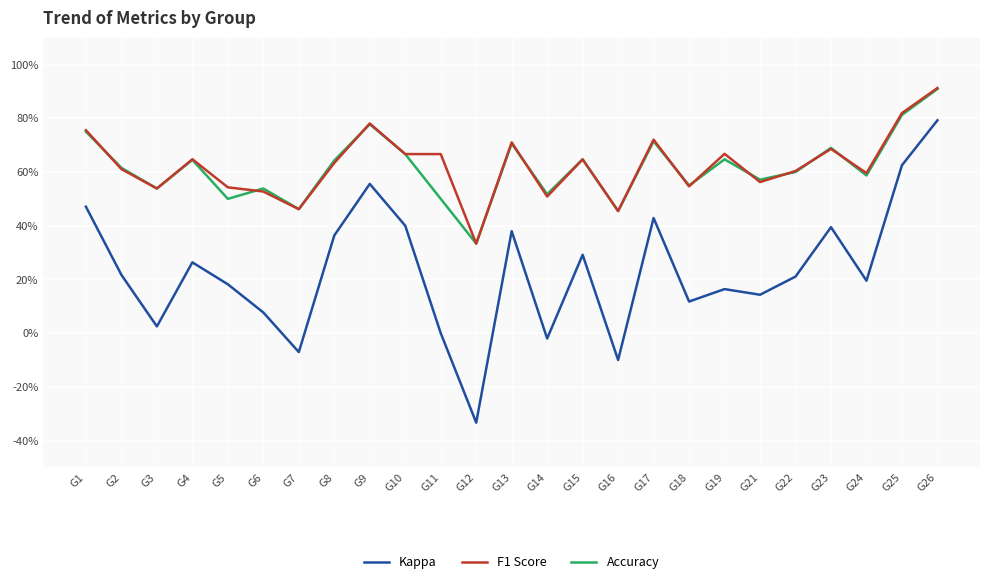

What is the sum of the F1 Score values at G10 and G19?

1.3